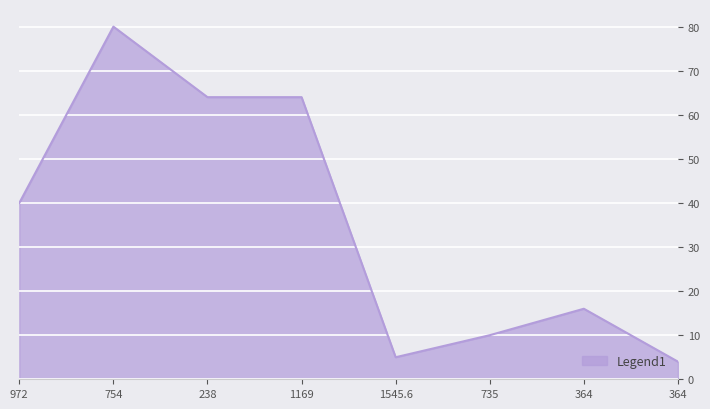

How many values are below 40?

4